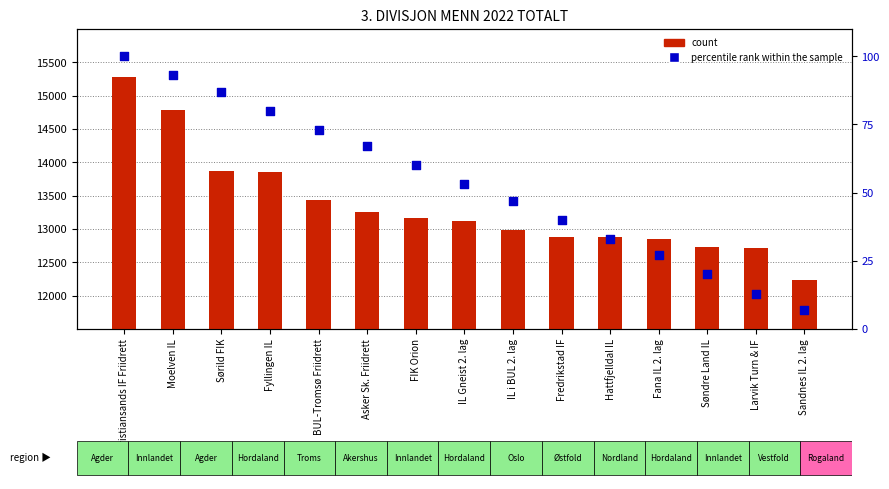

What is the total value across all series at Asker Sk. Friidrett?

13316